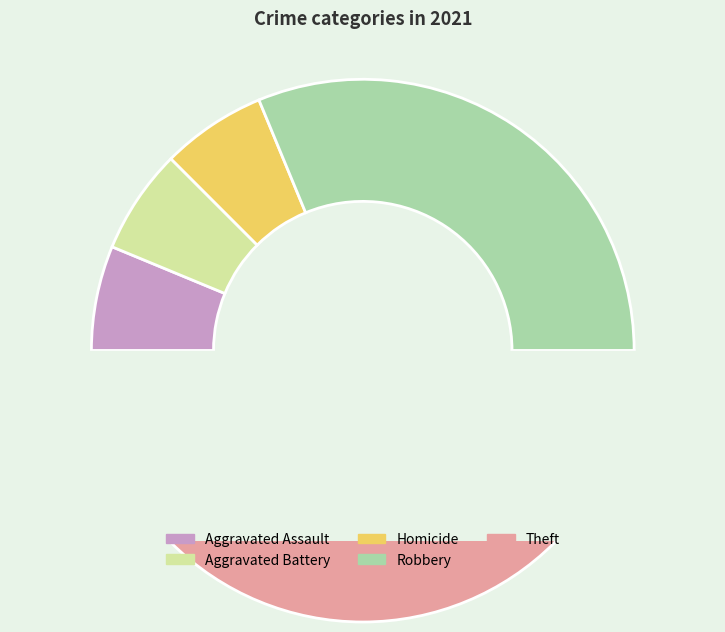

To the nearest percent, what portion does Homicide represent?

6%